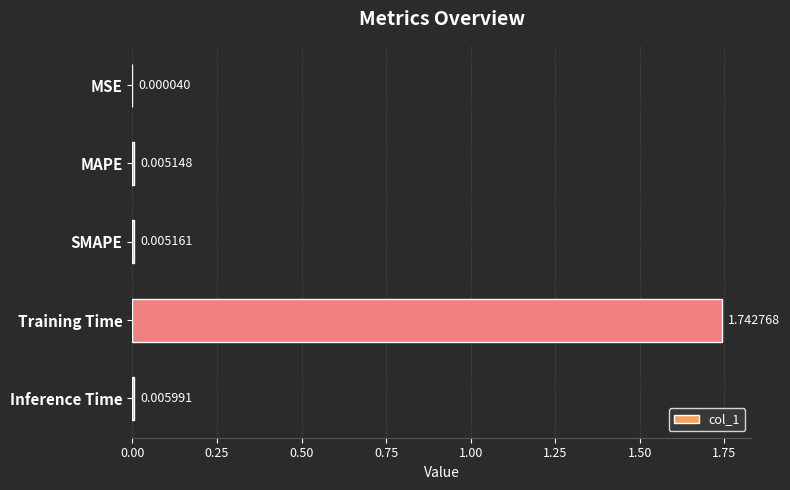

Are the bars grouped side by side (vs. stacked)?

No